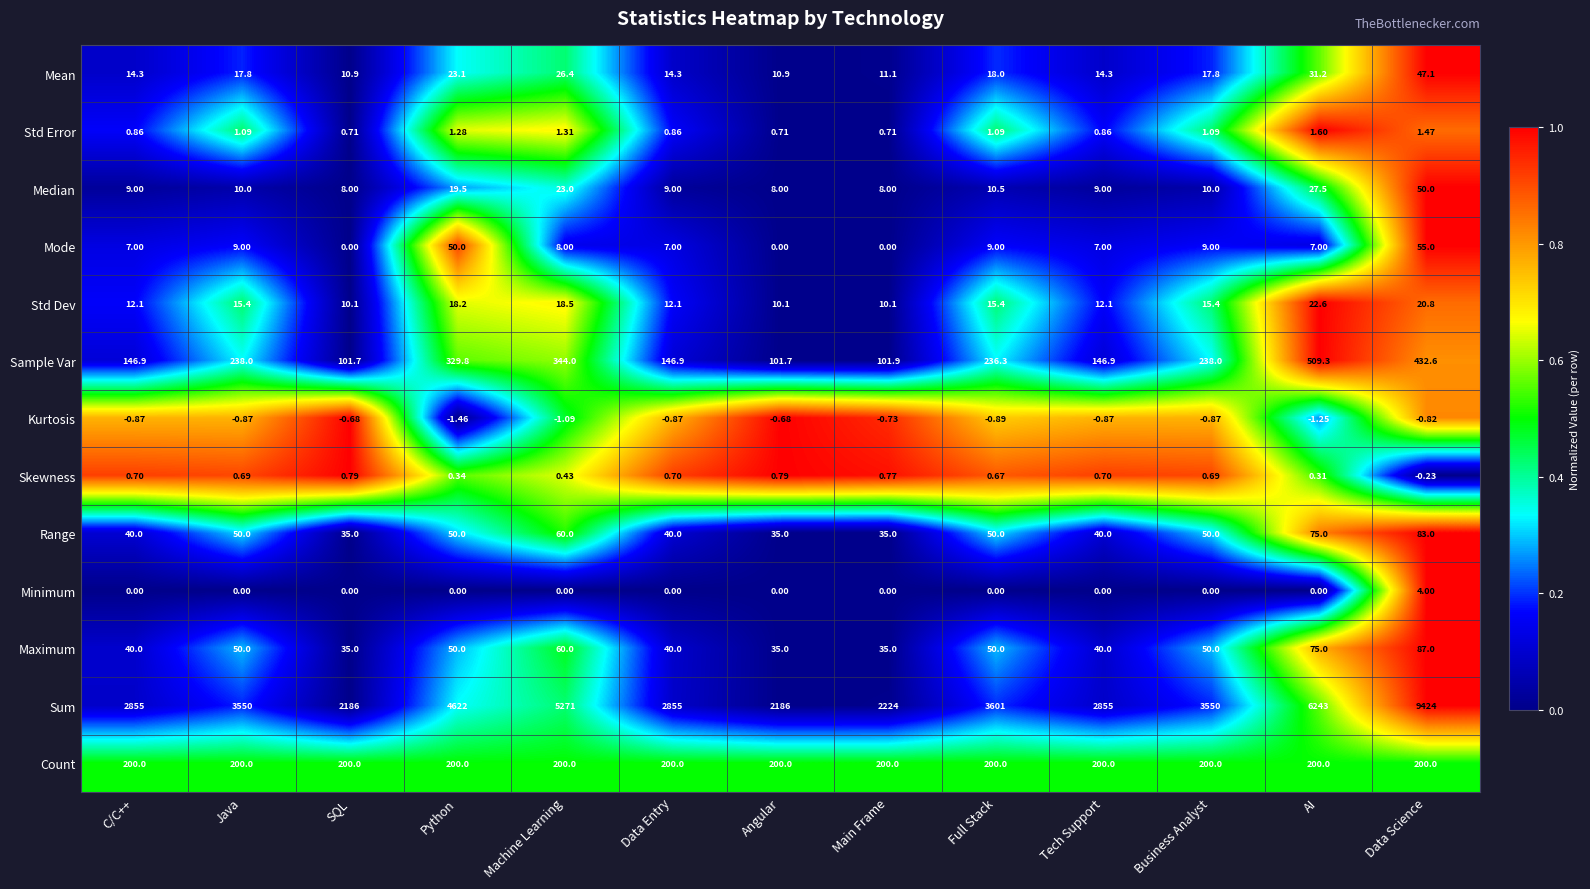

Rank the series by their maximum value, from highest to lowest.

Sum, Sample Var, Count, Maximum, Range, Mode, Median, Mean, Std Dev, Minimum, Std Error, Skewness, Kurtosis